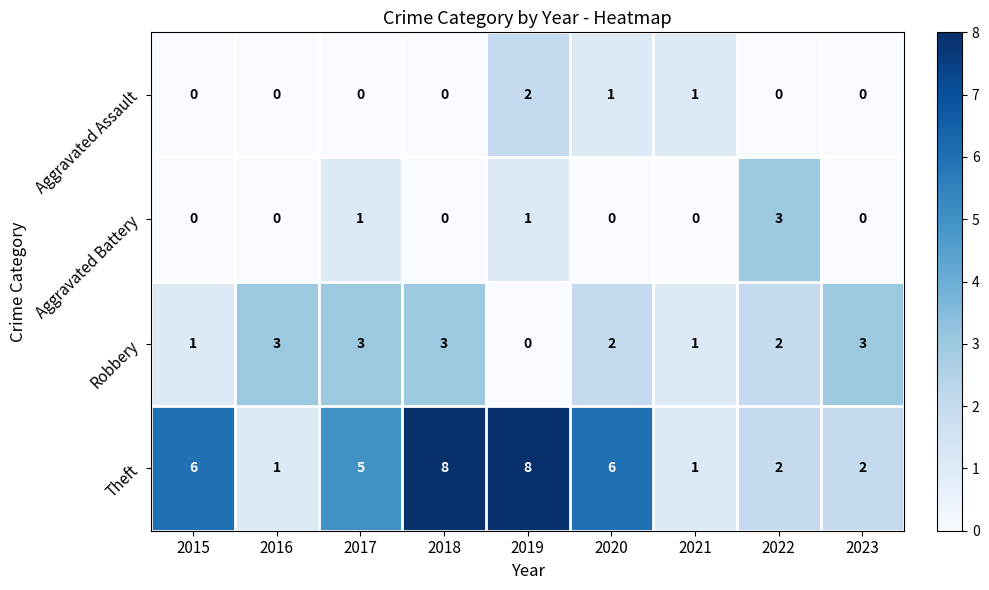

Which series has the largest total across all categories?

Theft